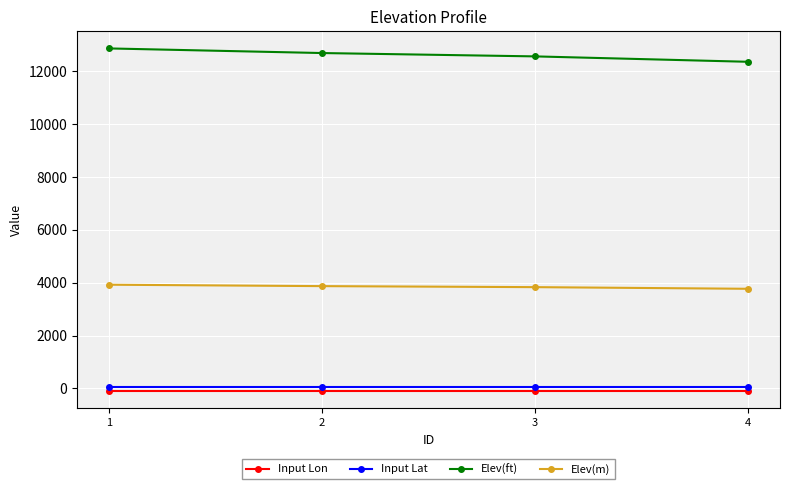

Is the value of Elev(m) at 4 greater than the value of Input Lon at 1?

Yes